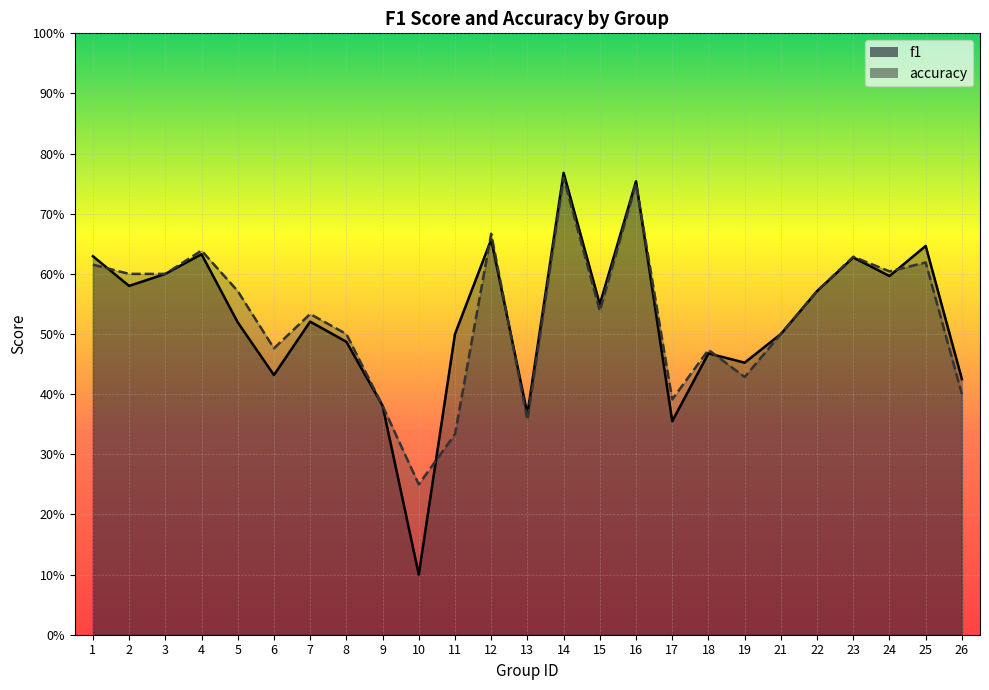

At which category does the chart reach its peak across all series?

14